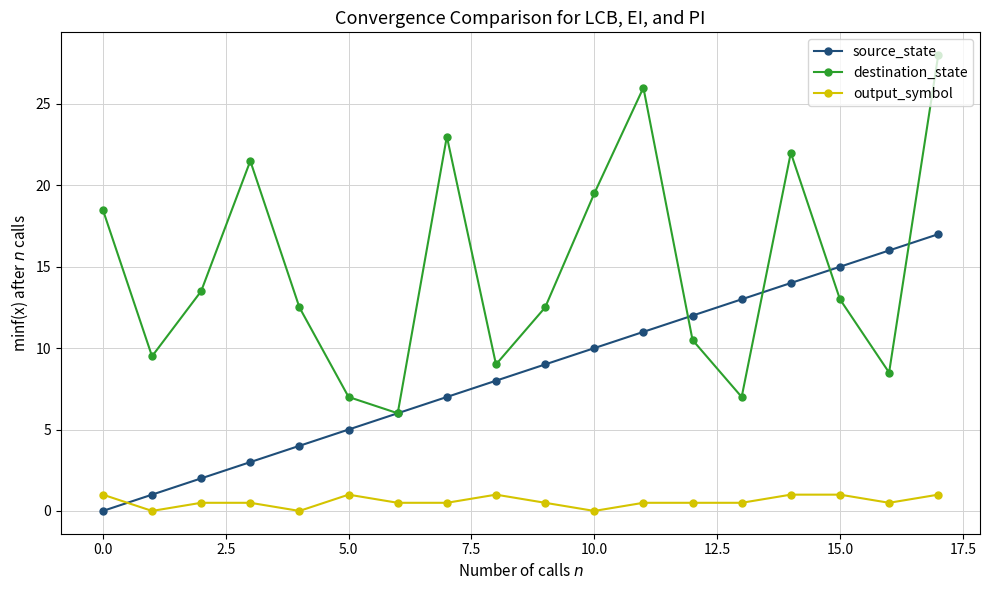

Which series has the largest range (max minus min)?

destination_state